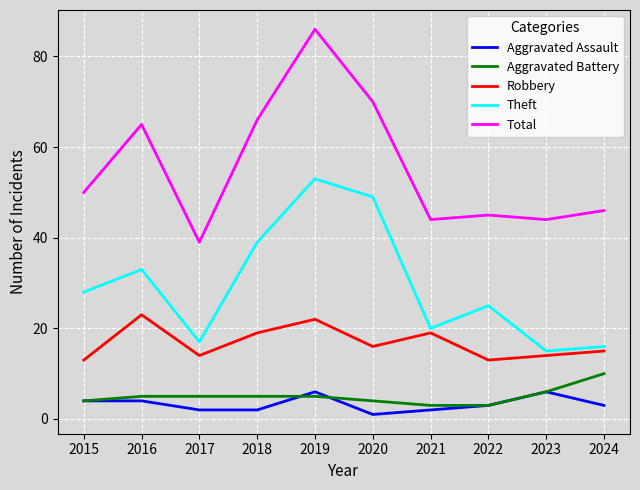

What is the average value of the Theft series?

30